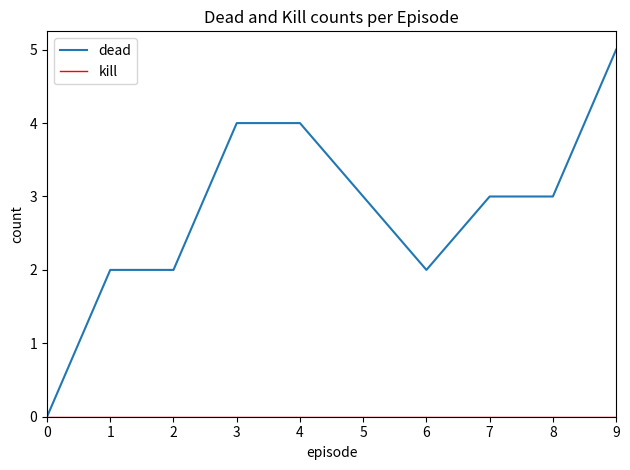

What is the greatest value displayed?

5